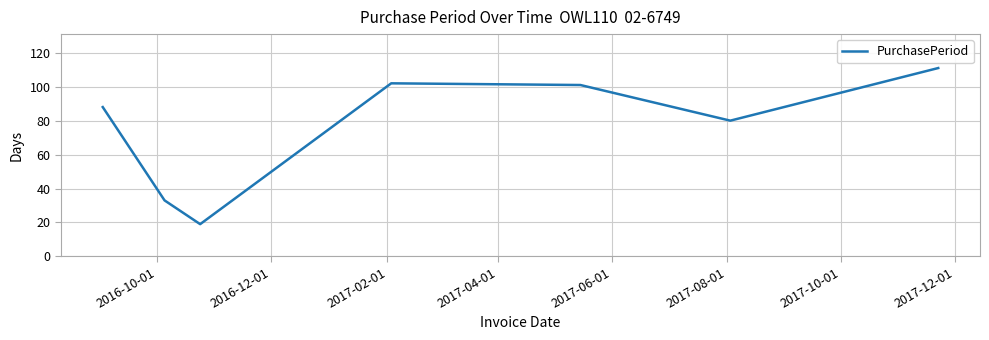

How many interior local valleys (lower than both neighbors) does the data have?

2